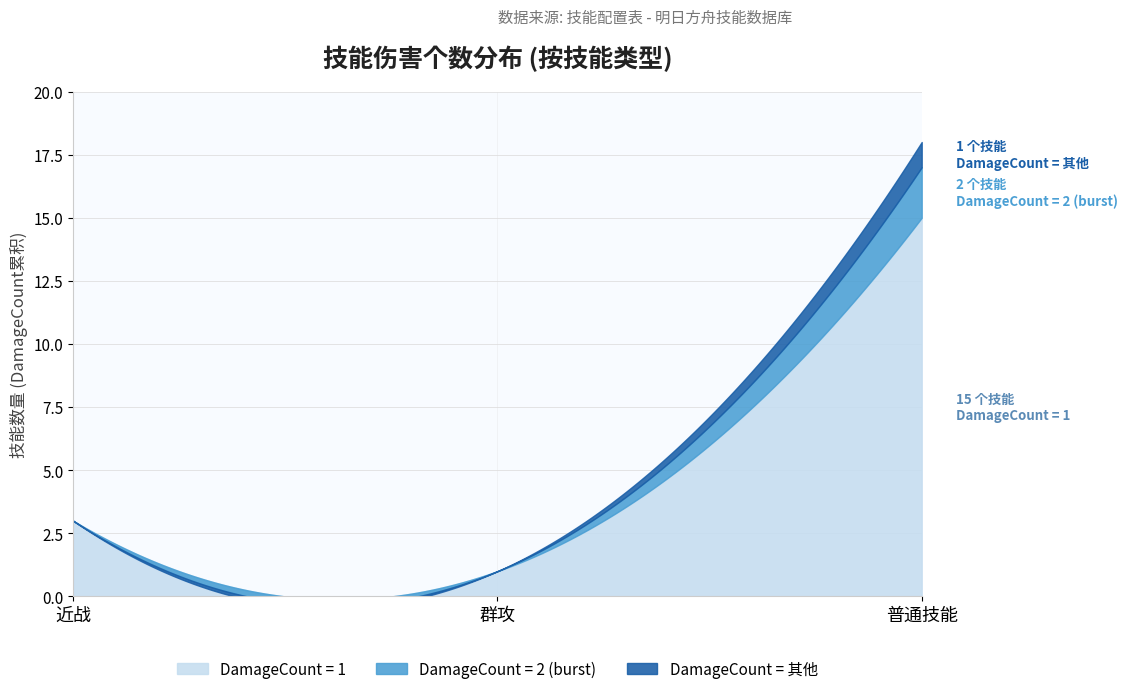

The value of DamageCount_2 at 近战 is 1. True or false?

True